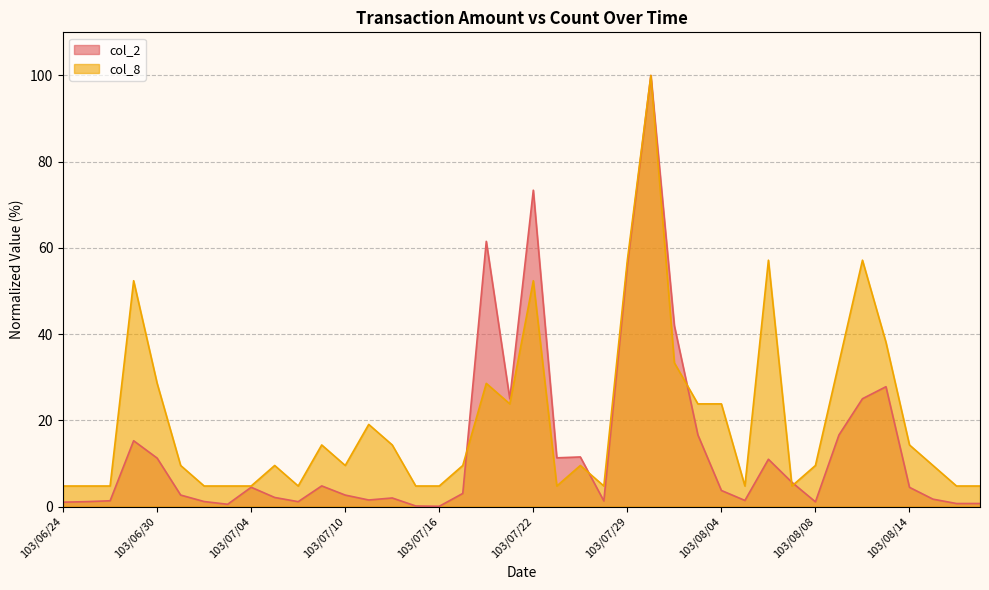

Where does the col_2 series first go above 3?

103/06/27